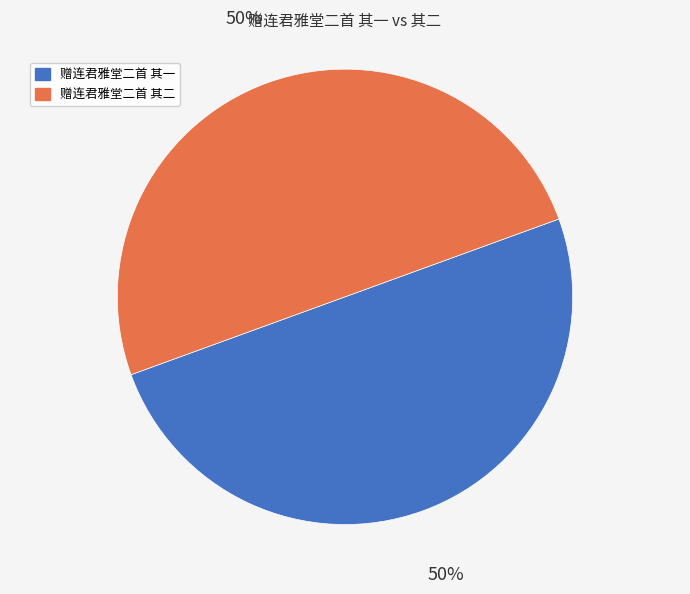

What percentage is the 赠连君雅堂二首 其一 slice, to the nearest percent?

50%